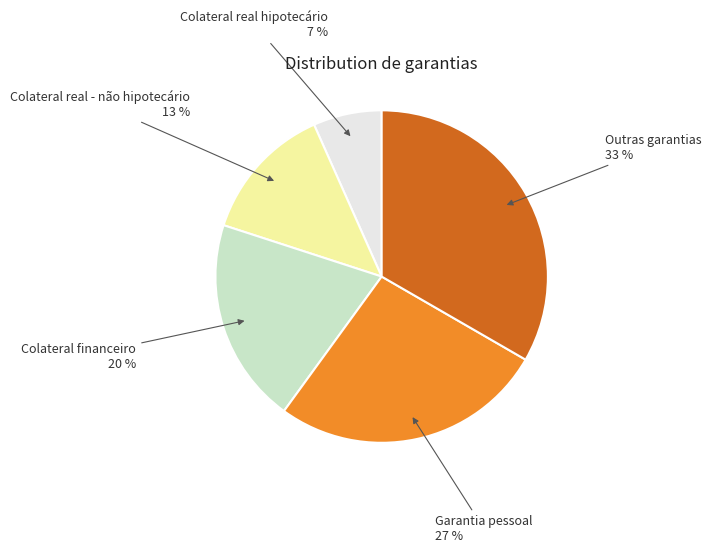

To the nearest percent, what is the average slice percentage?

20%